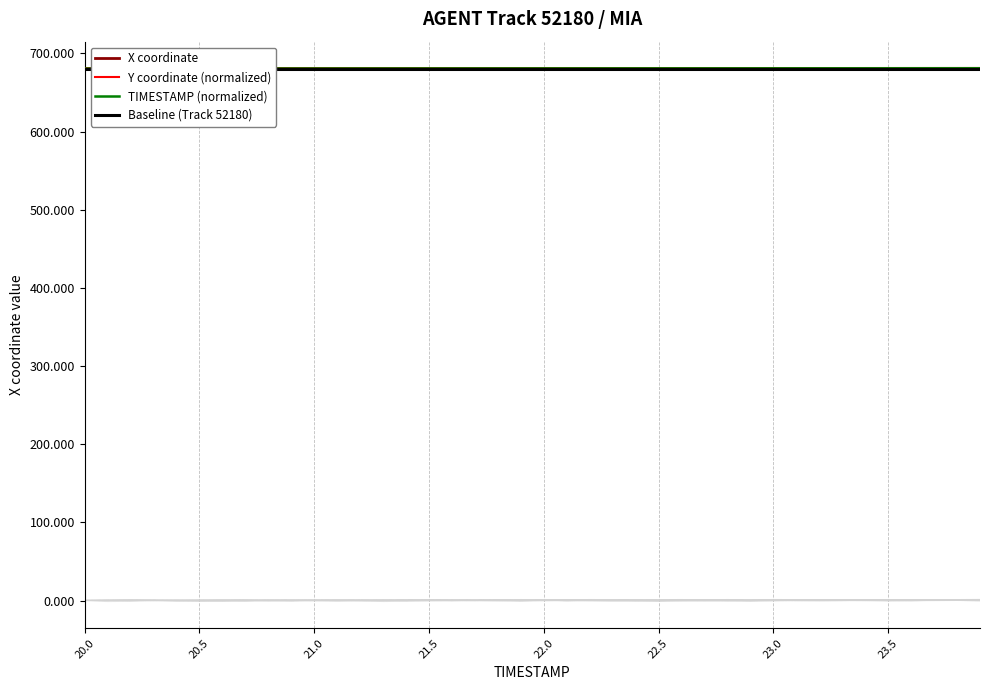

Which series ends up on top after the final intersection of TIMESTAMP and Y?

TIMESTAMP